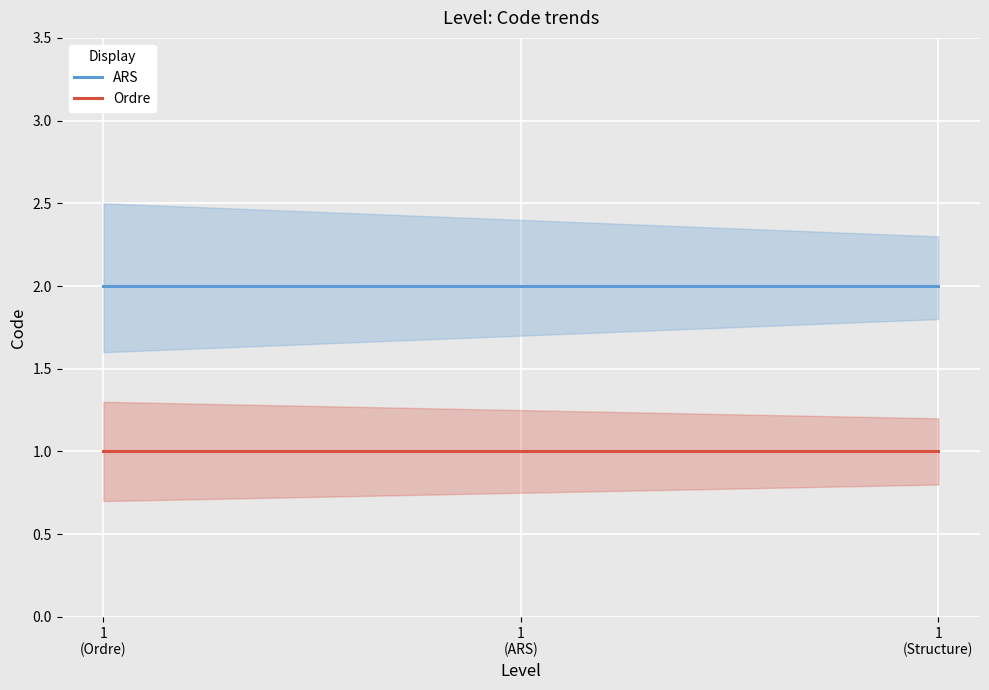

Rank the categories by ARS value from highest to lowest.

1
(Ordre), 1
(ARS), 1
(Structure)